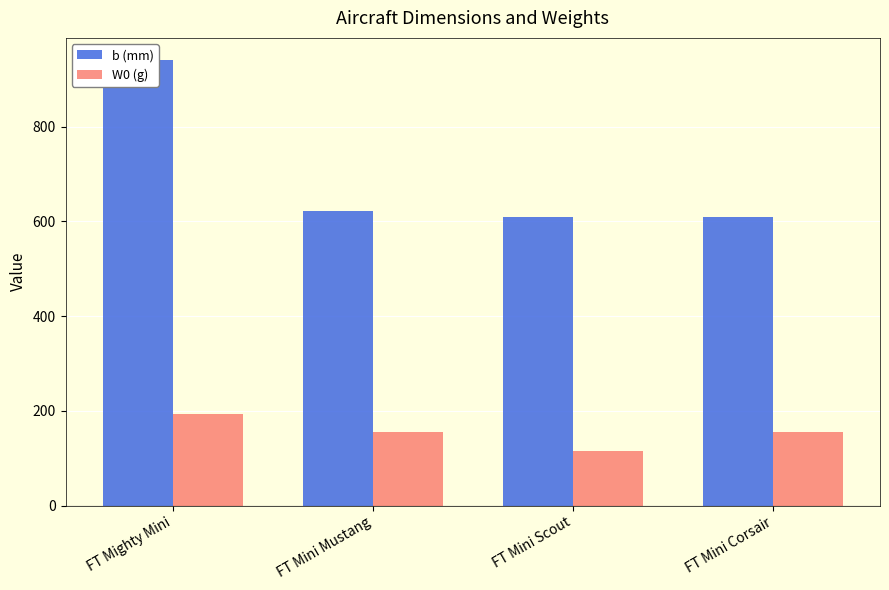

The value of b (mm) at FT Mini Mustang is 303. True or false?

False